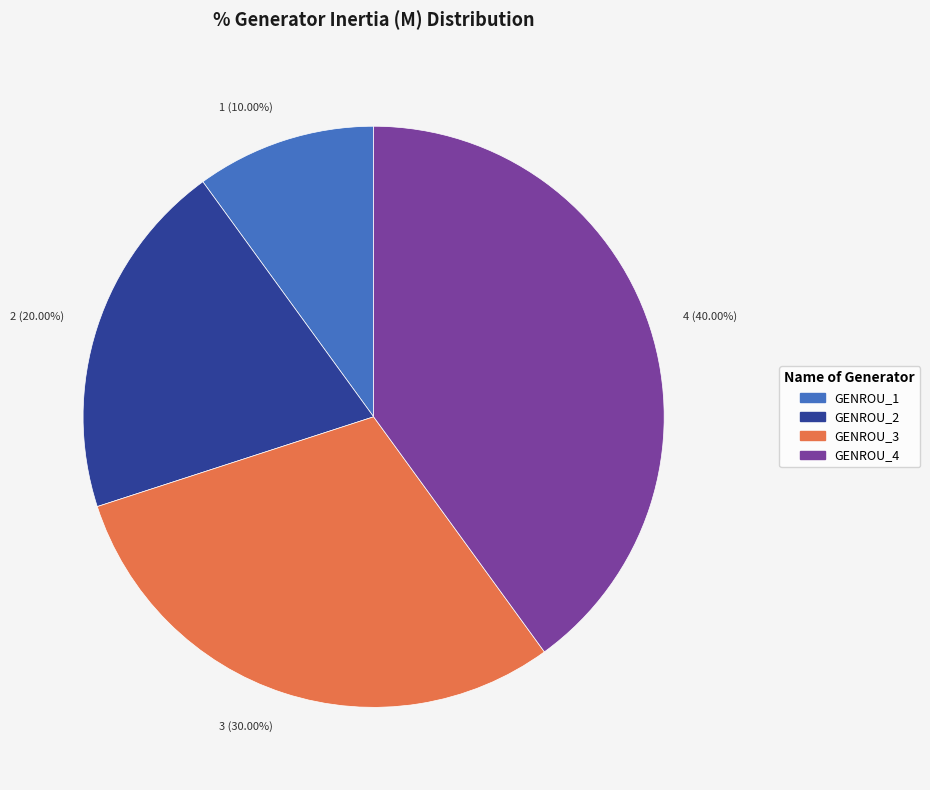

To the nearest percent, what is the average slice percentage?

25%